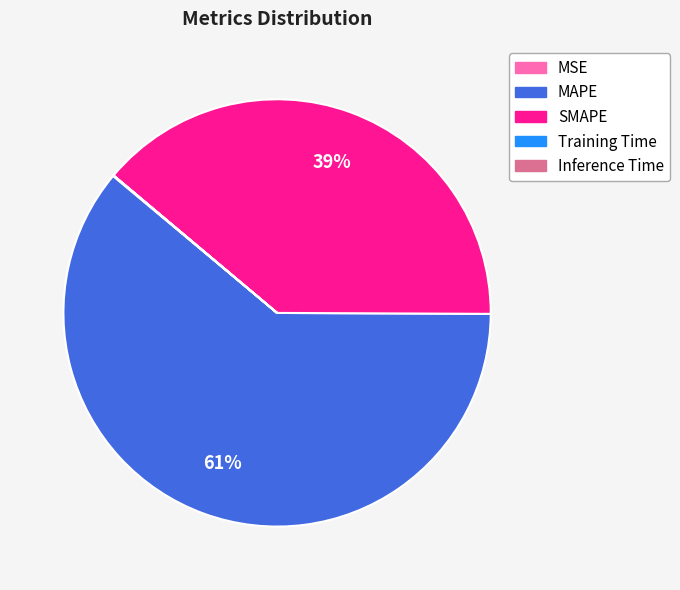

Which category has the biggest portion of the pie?

MAPE